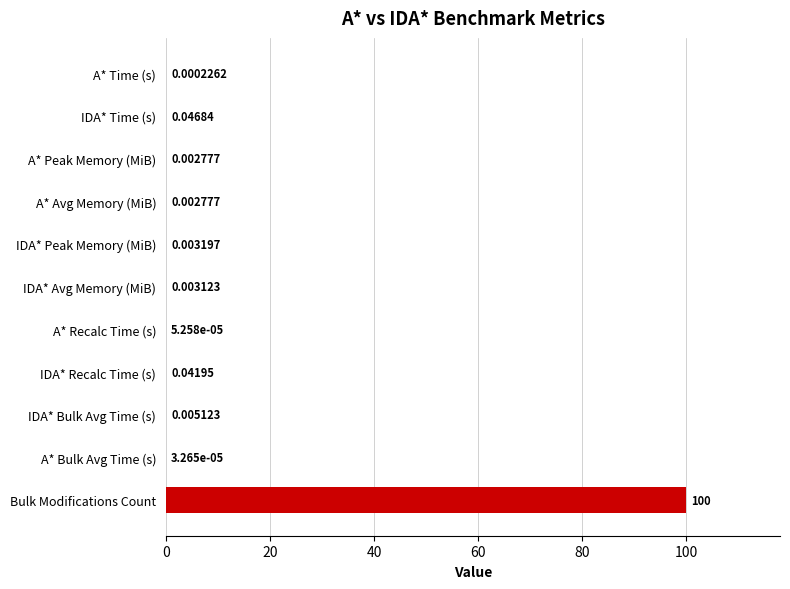

How many distinct data groups are displayed?

1